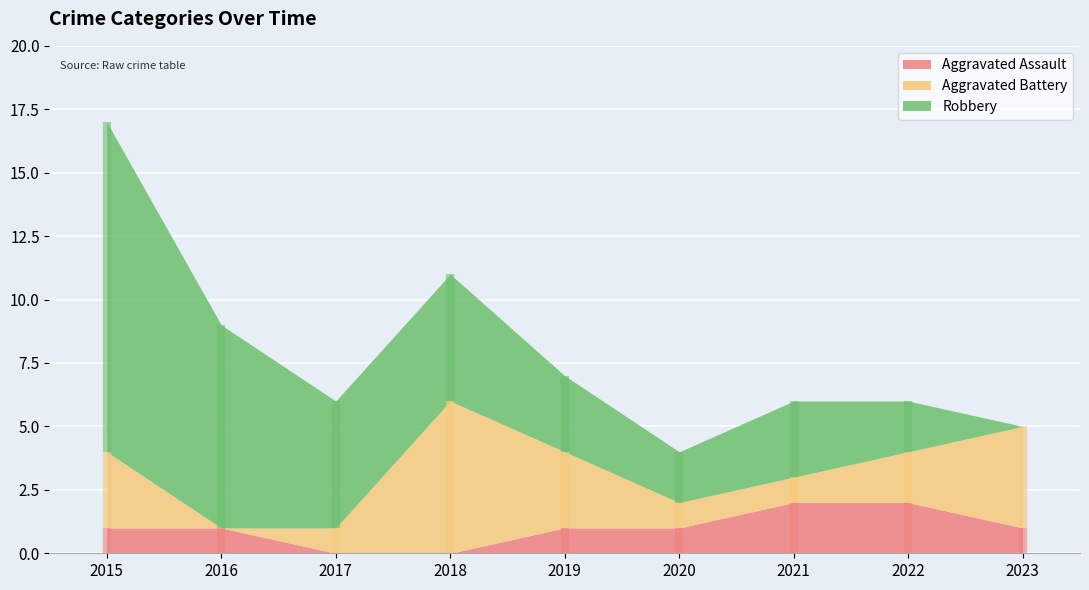

What is the average value of the Aggravated Battery series?

2